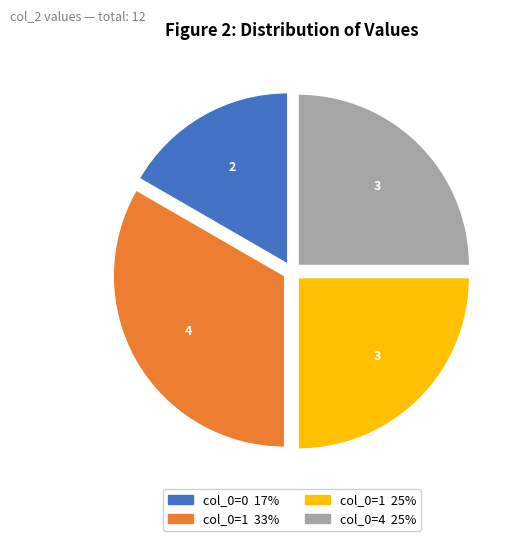

Is there any slice that represents more than half of the pie?

No